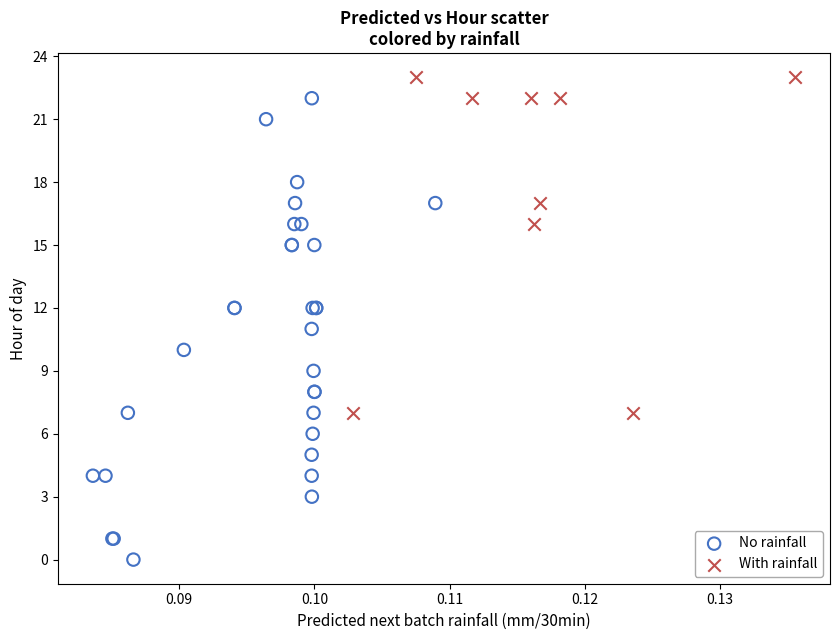

What are all the series names shown in the legend?

No rainfall, With rainfall